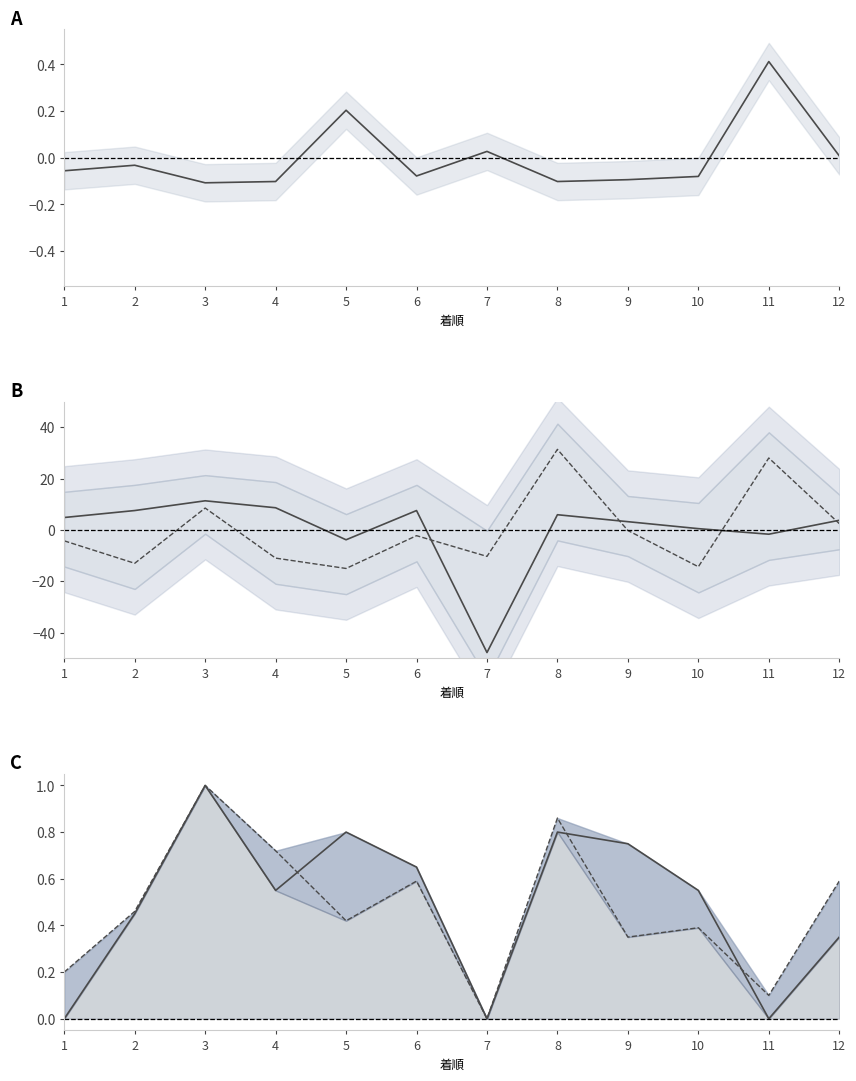

Reading left to right, list all the values displayed in this chart.

オッズ: 1=-0.1	2=-0.0	3=-0.1	4=-0.1	5=0.2	6=-0.1	7=0.0	8=-0.1	9=-0.1	10=-0.1	11=0.4	12=0.0
SA値: 1=4.8	2=7.5	3=11.3	4=8.6	5=-3.8	6=7.5	7=-47.8	8=5.9	9=3.2	10=0.5	11=-1.7	12=3.8
馬連率: 1=-4.3	2=-13.0	3=8.5	4=-11.0	5=-15.0	6=-2.2	7=-10.3	8=31.4	9=-0.2	10=-14.3	11=28.0	12=2.5
SP値: 1=0.0	2=0.5	3=1.0	4=0.6	5=0.8	6=0.7	7=0.0	8=0.8	9=0.8	10=0.6	11=0.0	12=0.3
AG値: 1=0.2	2=0.5	3=1.0	4=0.7	5=0.4	6=0.6	7=0.0	8=0.9	9=0.3	10=0.4	11=0.1	12=0.6